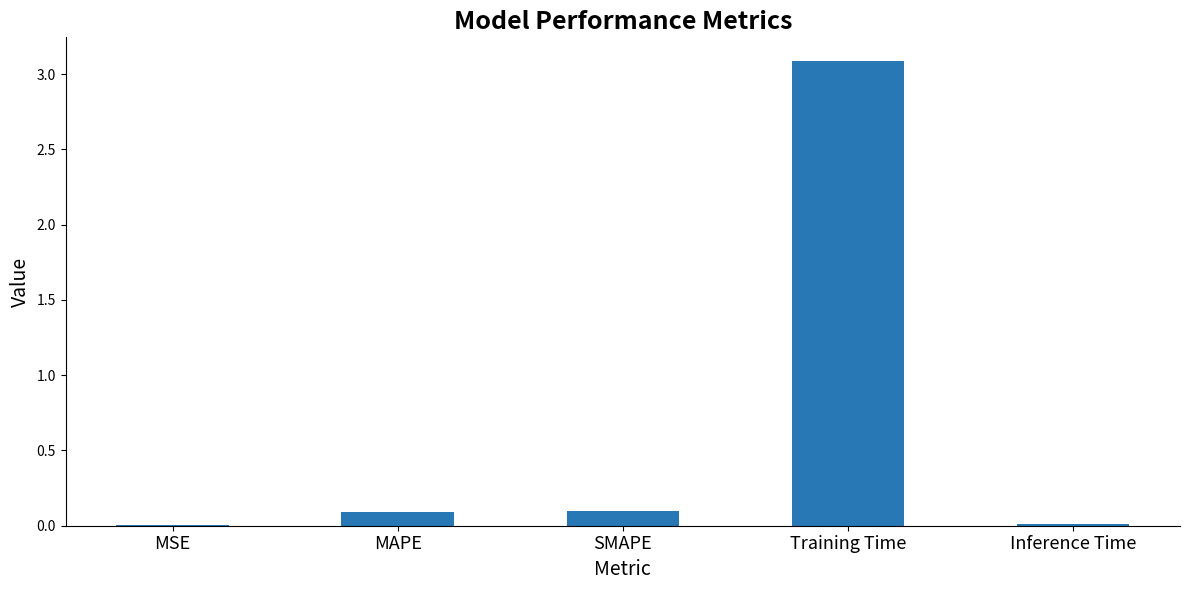

Is it true that the value at Training Time is 3.1?

True